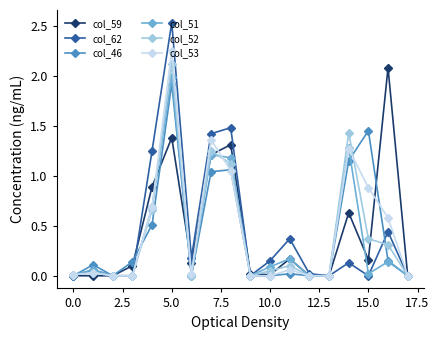

List the series in order of their peak value, highest first.

col_62, col_53, col_52, col_59, col_51, col_46